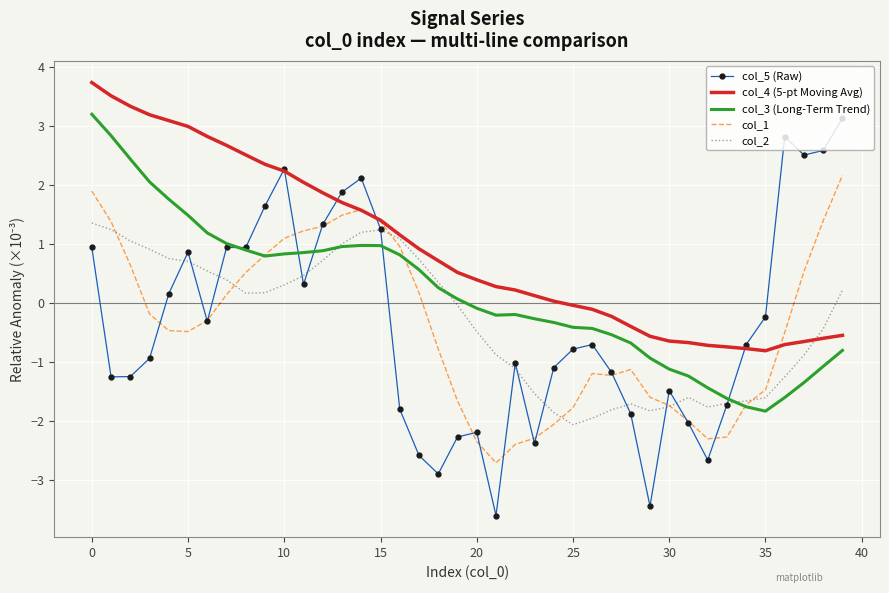

Which series has the largest range (max minus min)?

col_5 (Raw)